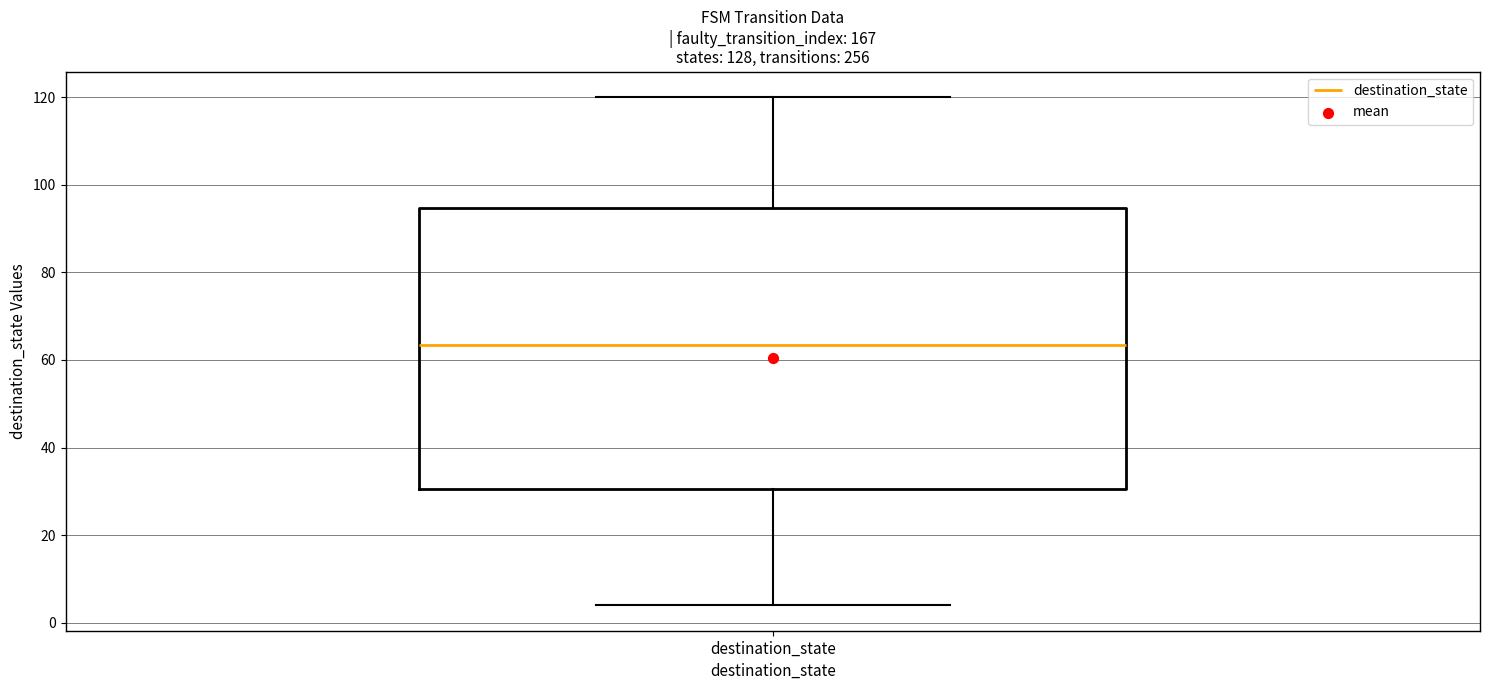

Where is the upper edge of the box for destination_state on the y-axis? The values are not printed on the chart, so give them approximately, as read against the axis.

94